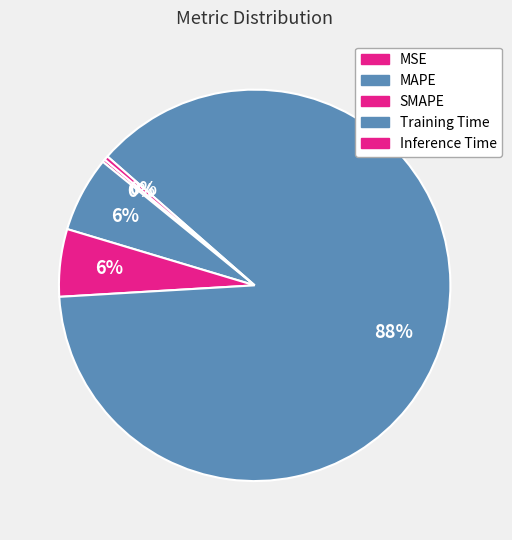

Which has a higher value, SMAPE or Training Time?

Training Time